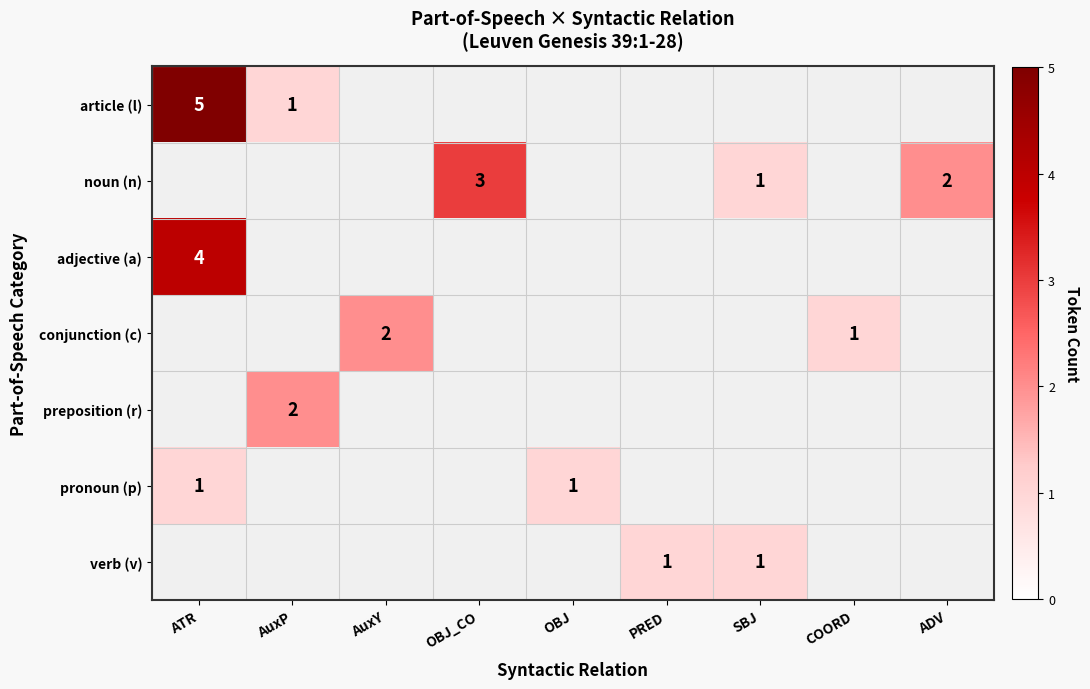

How many positive values does the noun (n) series have?

3